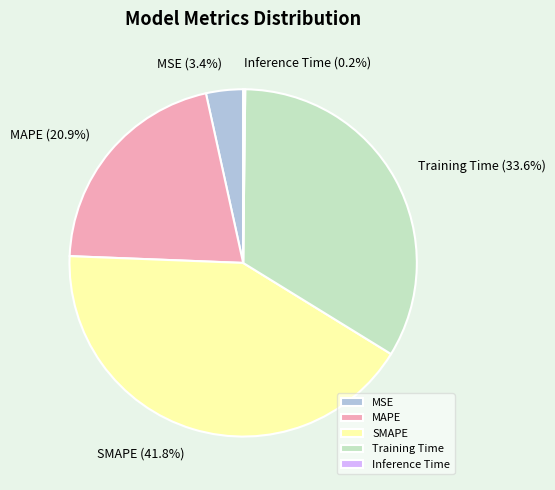

To the nearest percent, what is the difference between the largest and smallest slice percentages?

42%